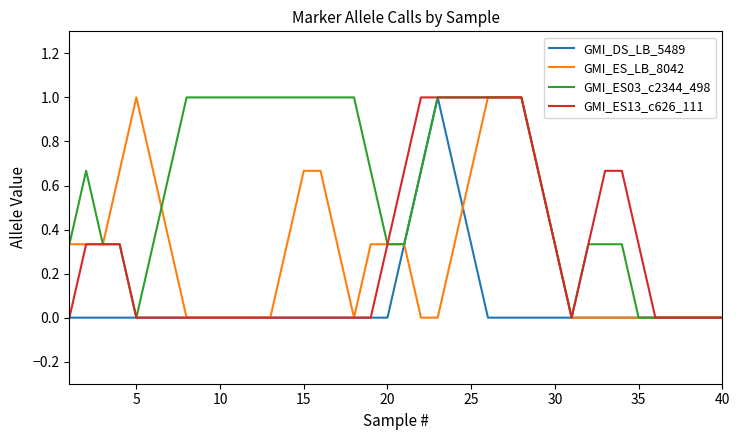

Which series has the largest total across all categories?

GMI_ES03_c2344_498